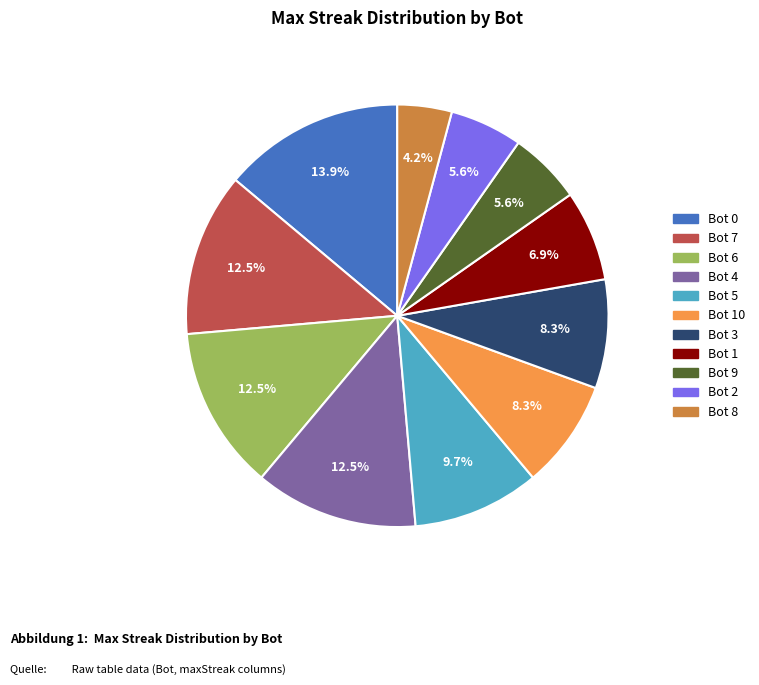

To the nearest percent, what percentage of the pie is Bot 2?

6%